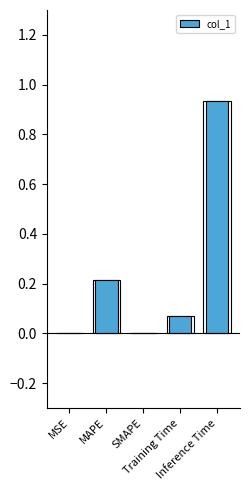

How many data points does each series have?

5